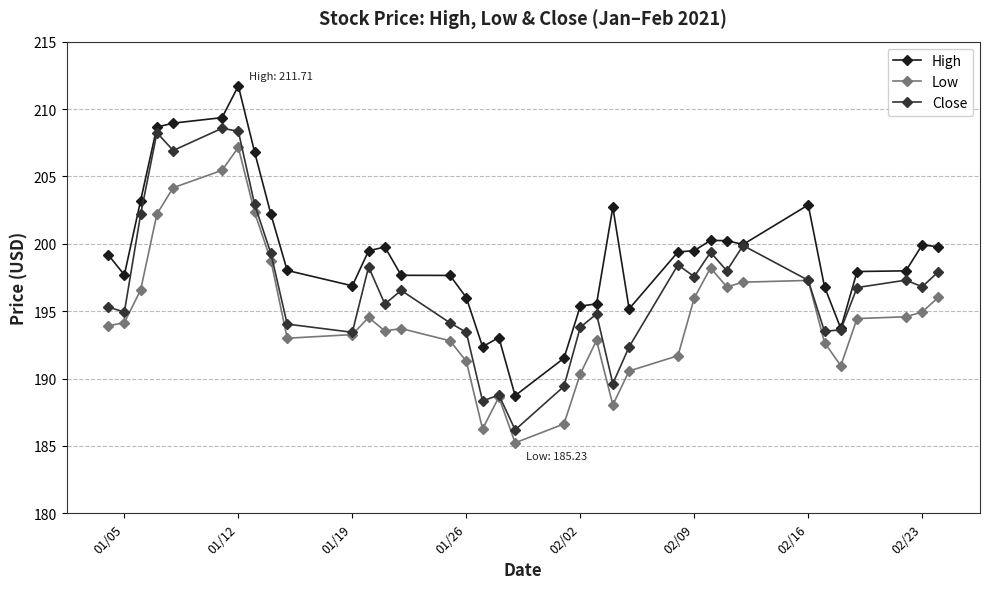

What is the value of the Close point at the 12th from the left?

198.3